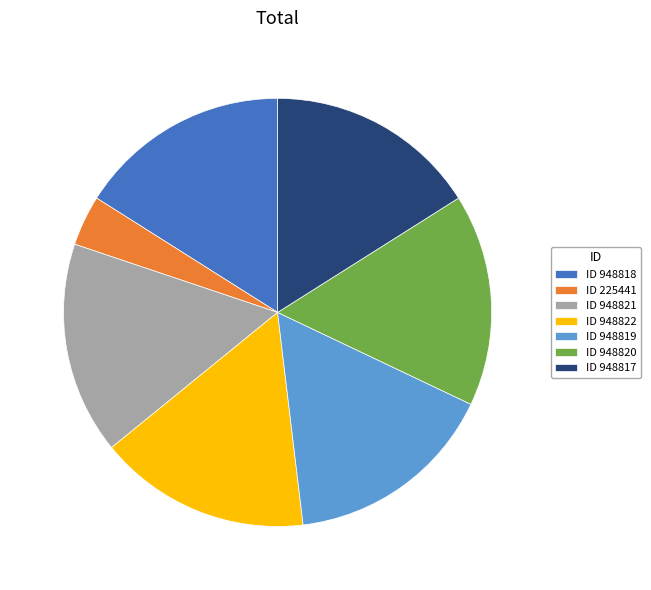

Combined, do ID 948817 and ID 225441 account for over 50%?

No